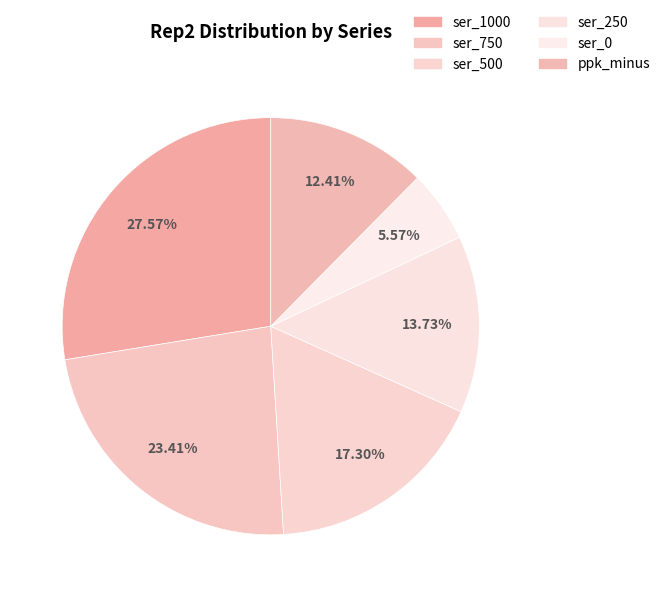

How many segments does this pie chart have?

6